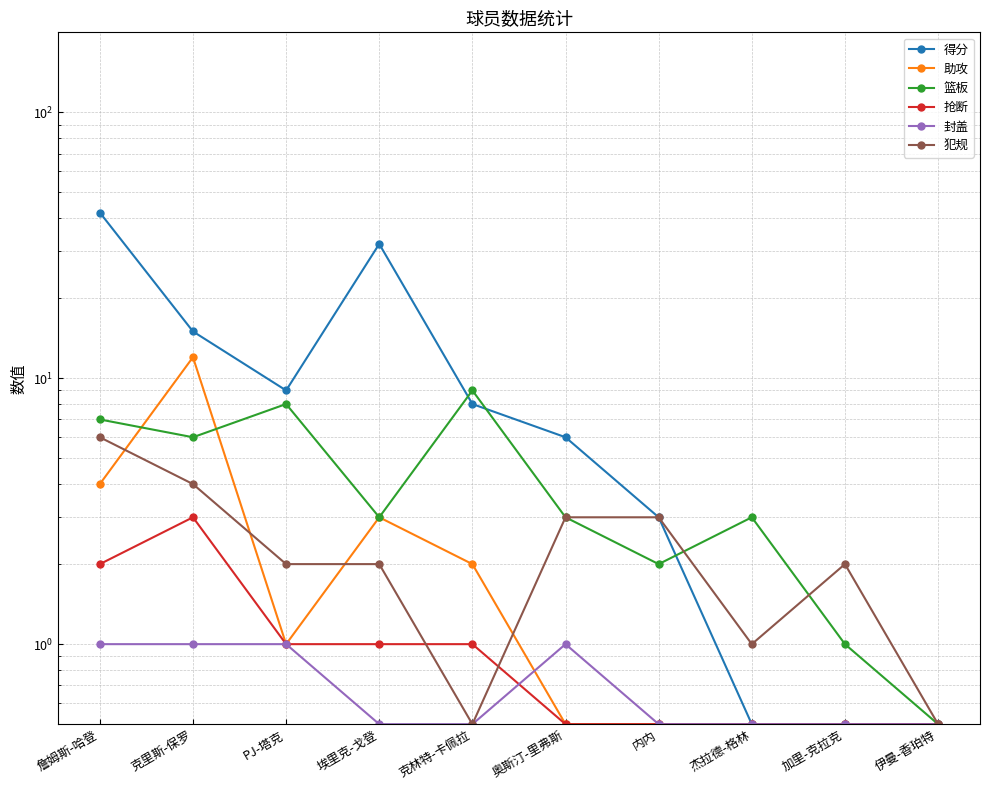

What is the label of the 6th point from the right?

克林特-卡佩拉